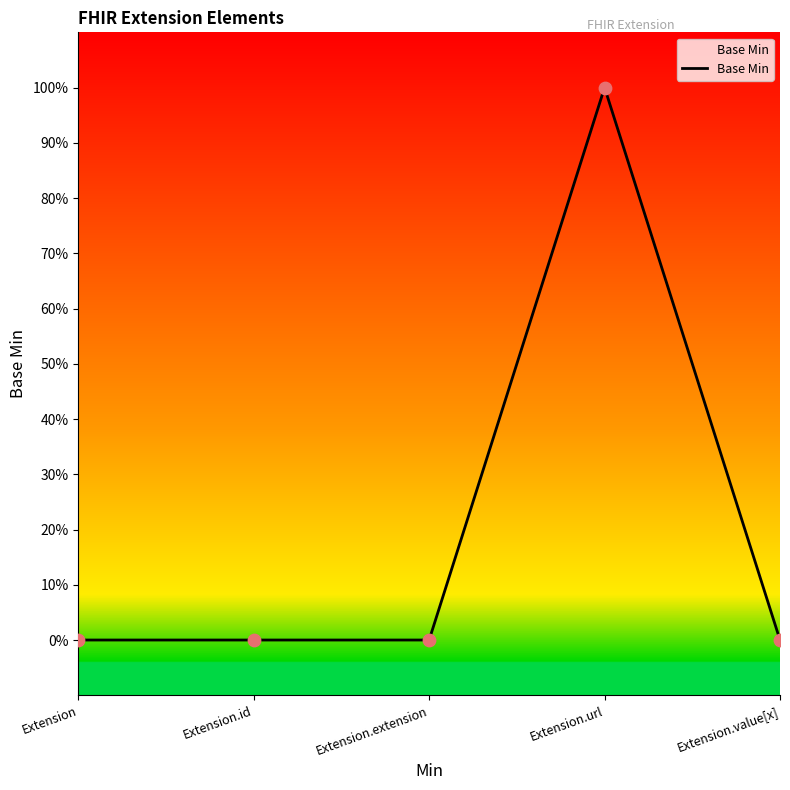

Between Extension.url and Extension, which is larger?

Extension.url